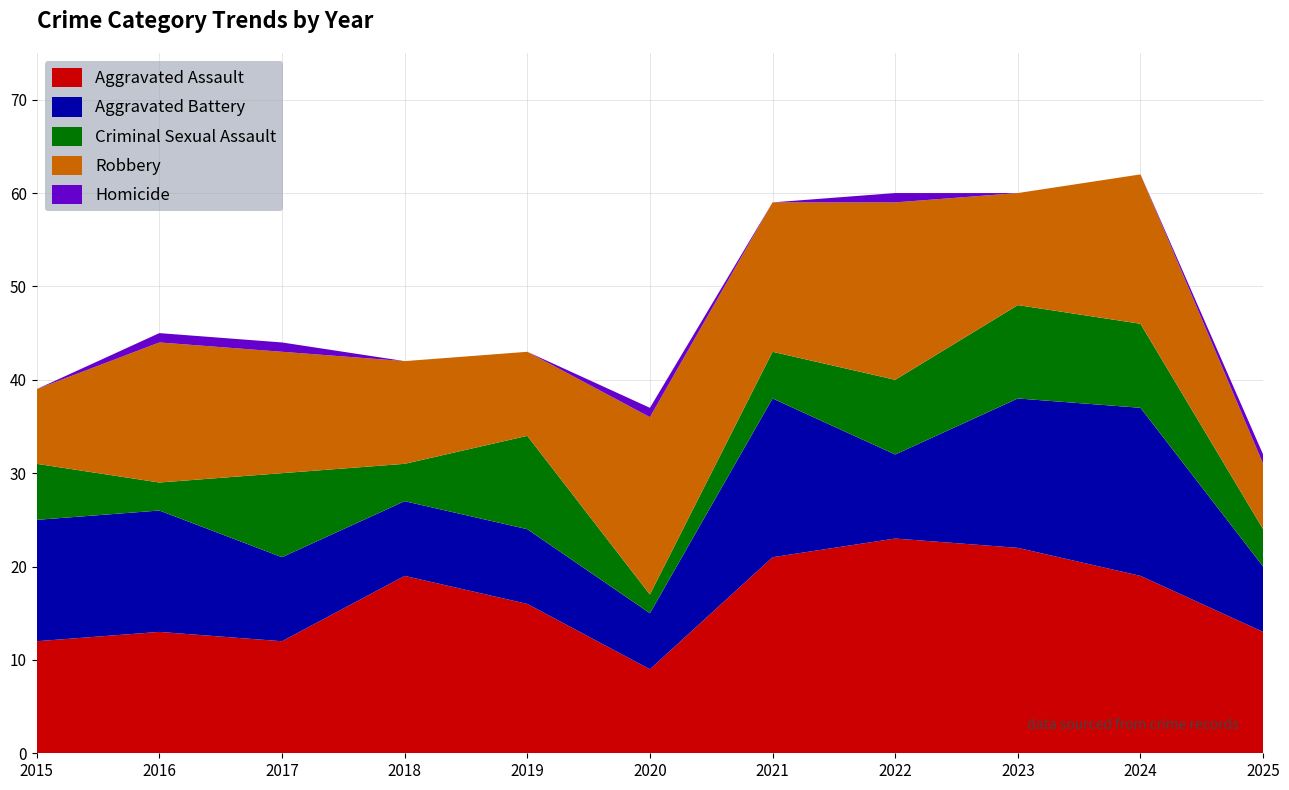

Reading left to right, extract all data points from this chart.

Aggravated Assault: 12	13	12	19	16	9	21	23	22	19	13
Aggravated Battery: 13	13	9	8	8	6	17	9	16	18	7
Criminal Sexual Assault: 6	3	9	4	10	2	5	8	10	9	4
Robbery: 8	15	13	11	9	19	16	19	12	16	7
Homicide: 0	1	1	0	0	1	0	1	0	0	1